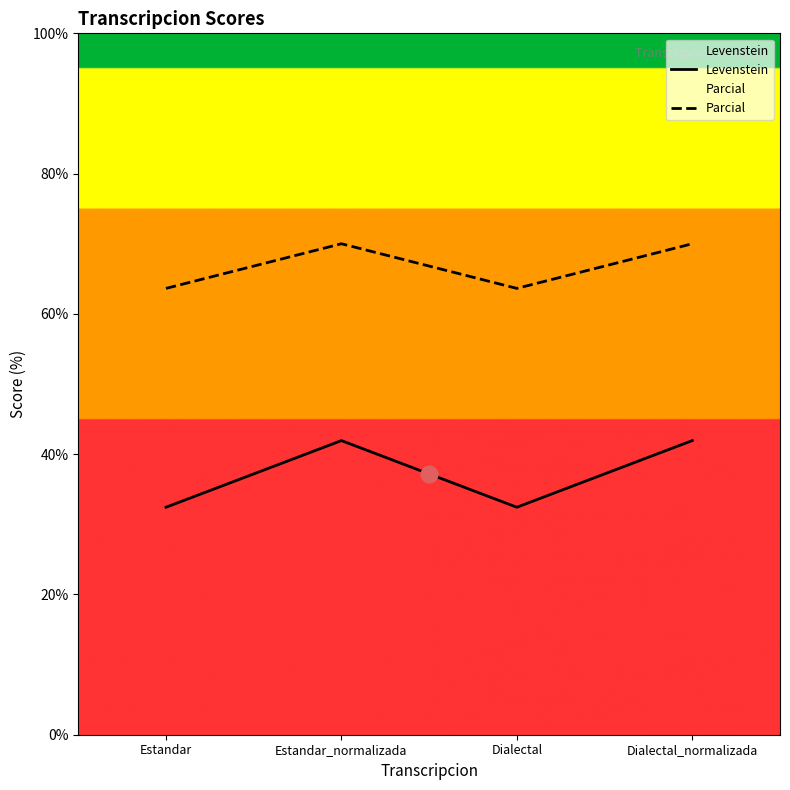

The Parcial series shows 13.1 at Dialectal. True or false?

False